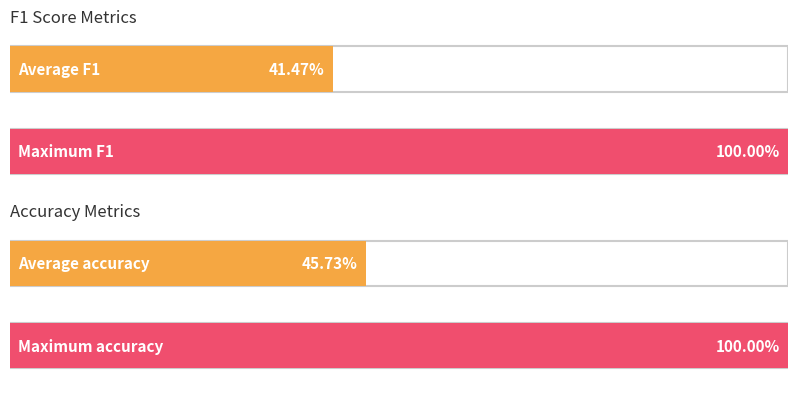

What is the average value of the f1 series?

0.4